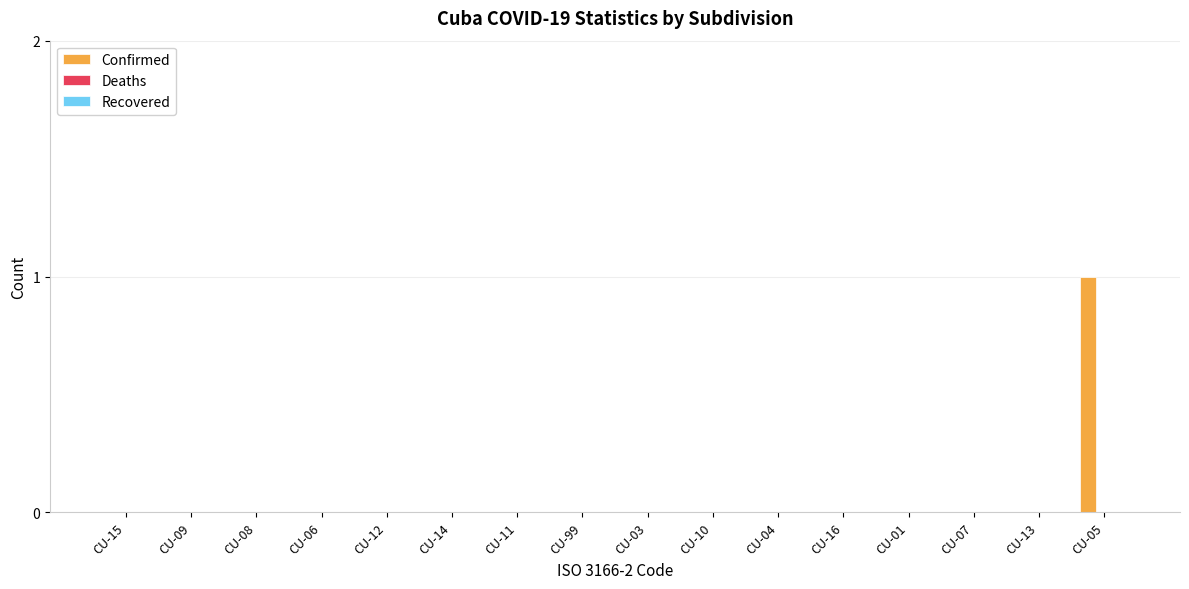

The chart shows a value of 0 at CU-99. True or false?

True